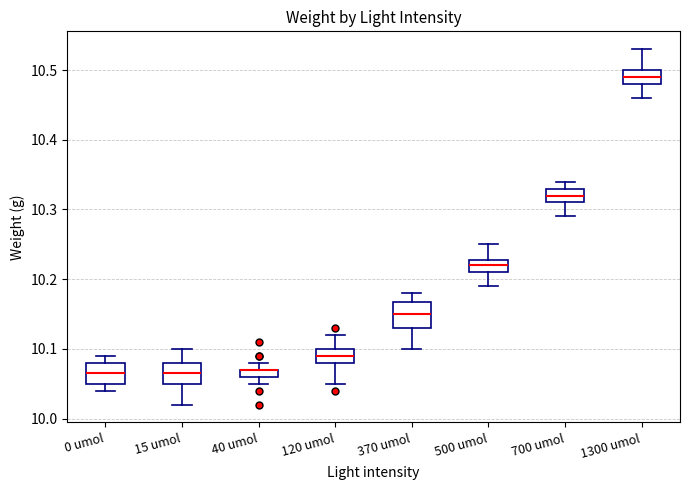

Where does the upper whisker of the box for 15 umol end on the y-axis? The values are not printed on the chart, so give them approximately, as read against the axis.

10.10